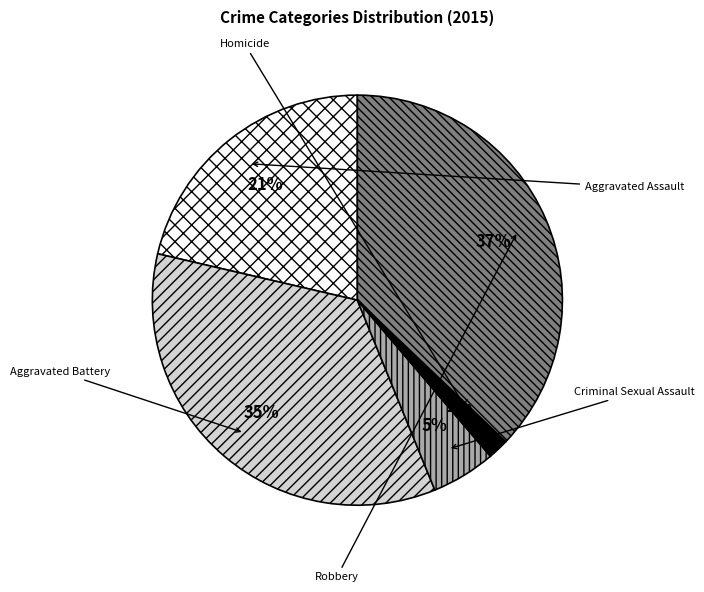

Does Aggravated Battery account for over 50% of the chart?

No